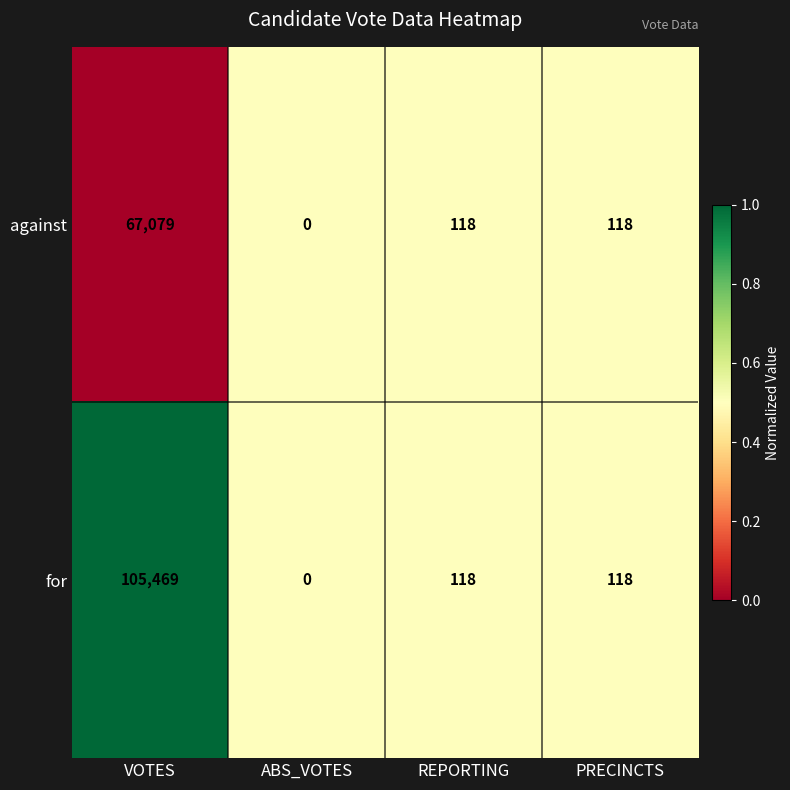

What is the sum of all against values?

67315